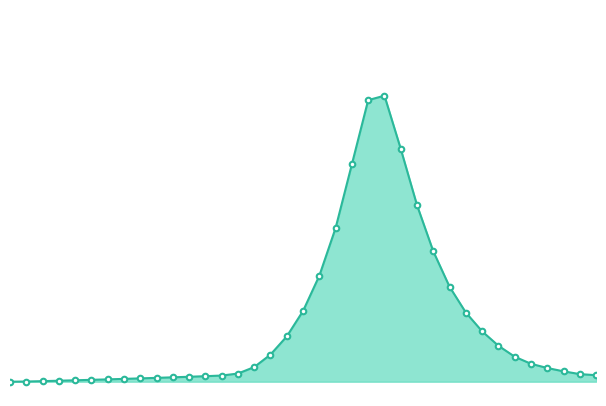

Is this an area chart (filled region under the line)?

Yes